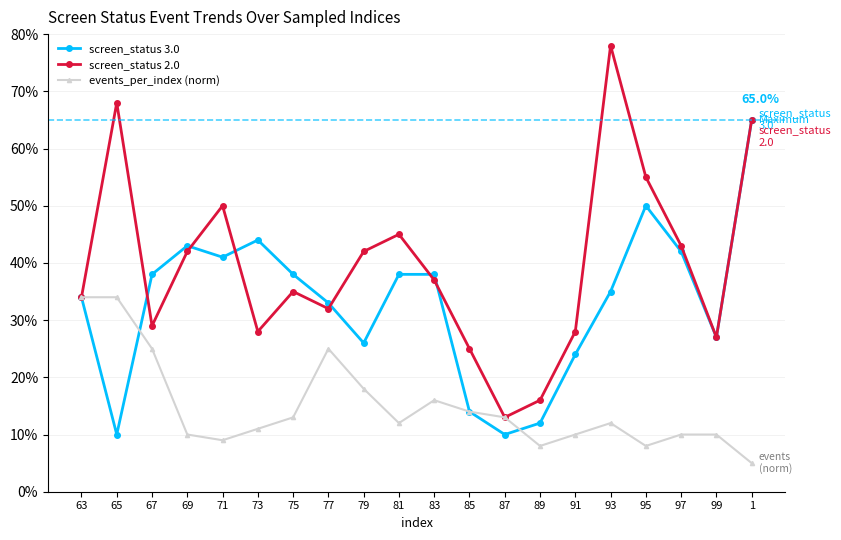

Rank the series by their maximum value, from highest to lowest.

screen_status 2.0, screen_status 3.0, events_per_index (norm)